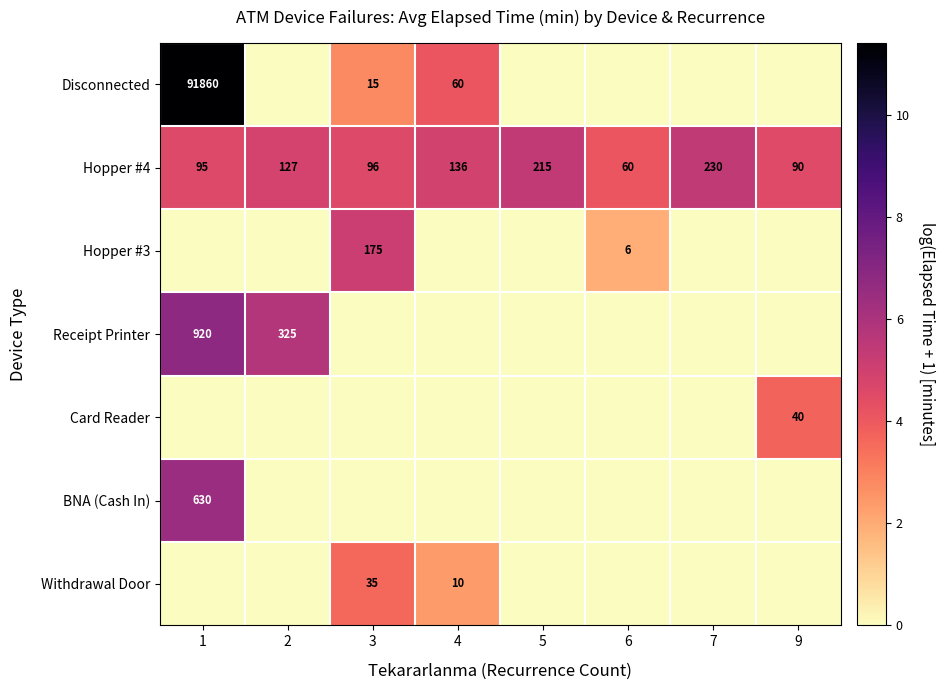

The Hopper #3 series shows 277 at 3. True or false?

False